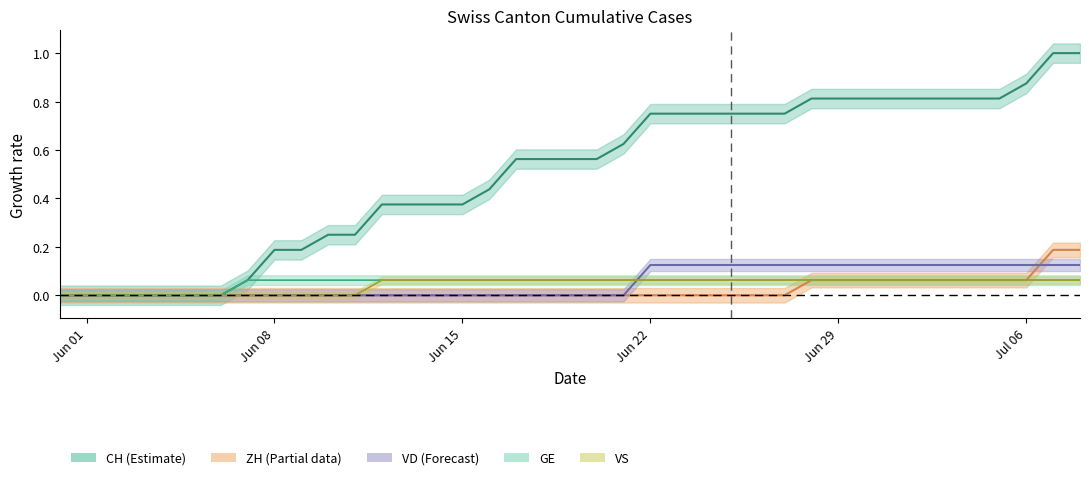

At which category is the sum across all series the highest?

2020-07-07